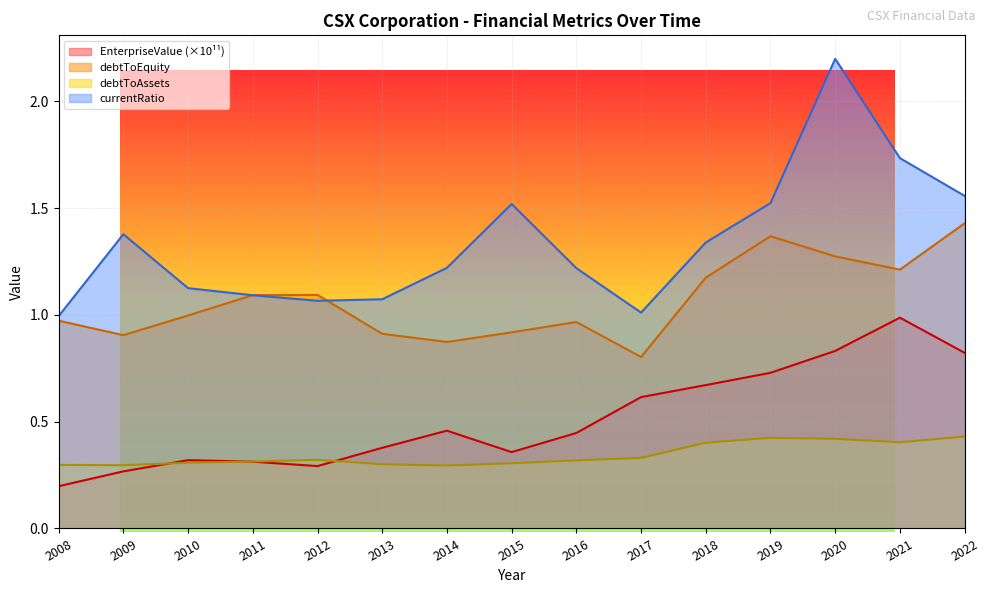

Which series has the largest total across all categories?

currentRatio